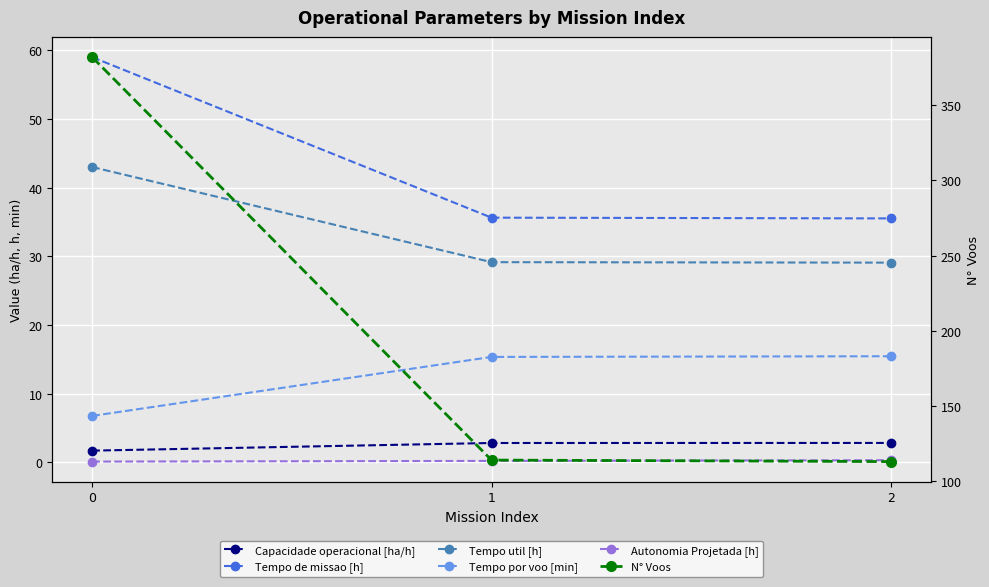

How many categories are shown in the chart?

3